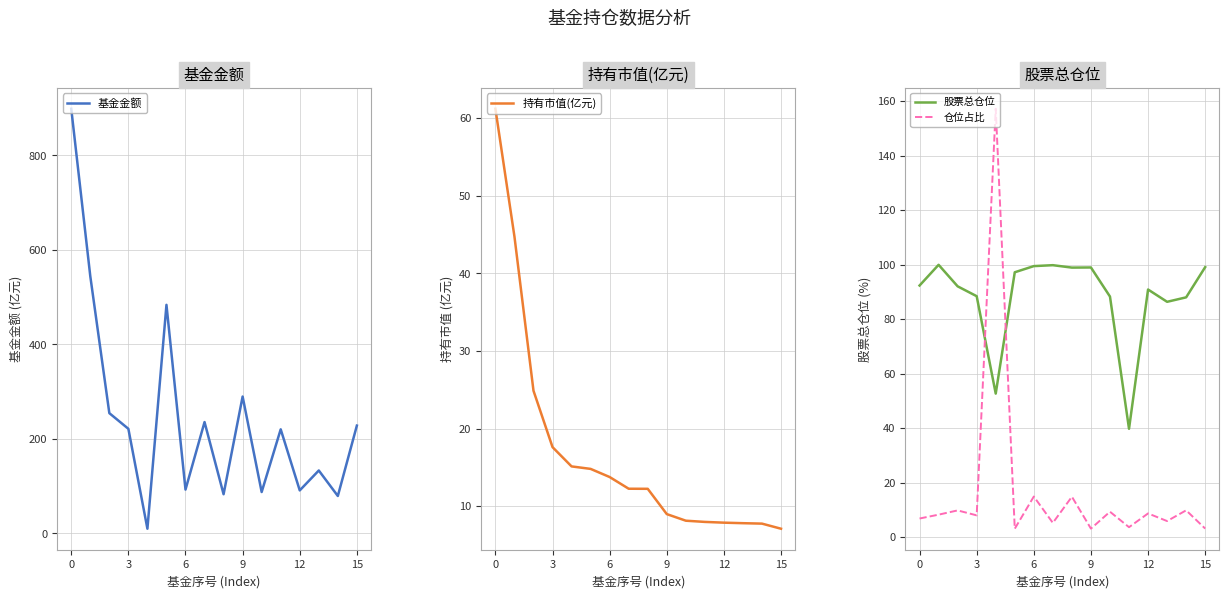

At 15, list the series in order from largest to smallest.

基金金额, 股票总仓位, 持有市值(亿元), 仓位占比